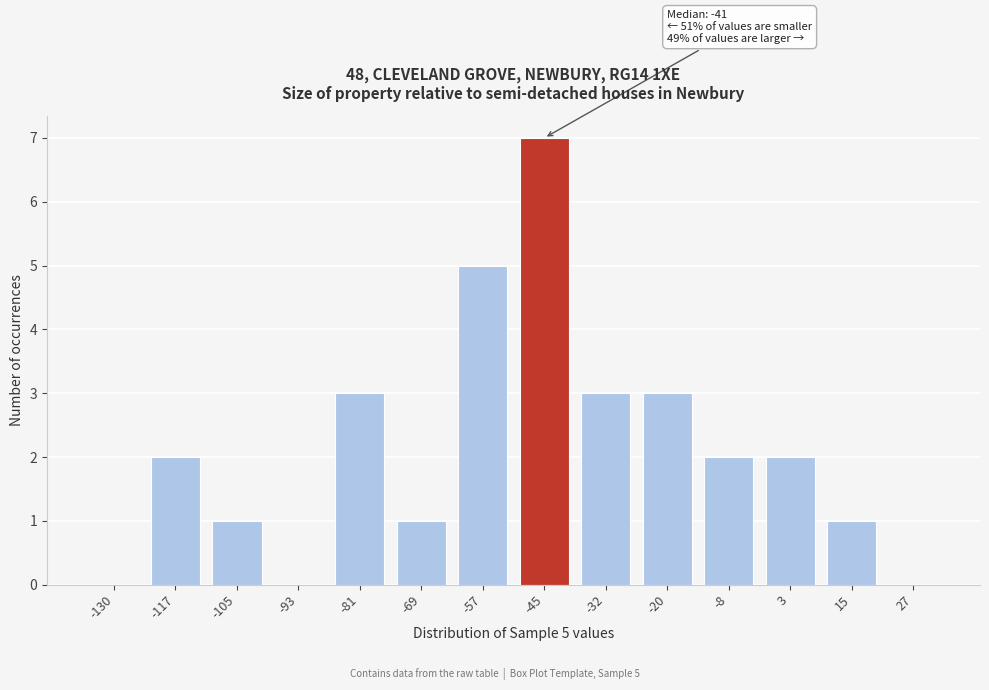

Reading left to right, list all the values displayed in this chart.

-130=0	-117=2	-105=1	-93=0	-81=3	-69=1	-57=5	-45=7	-32=3	-20=3	-8=2	3=2	15=1	27=0